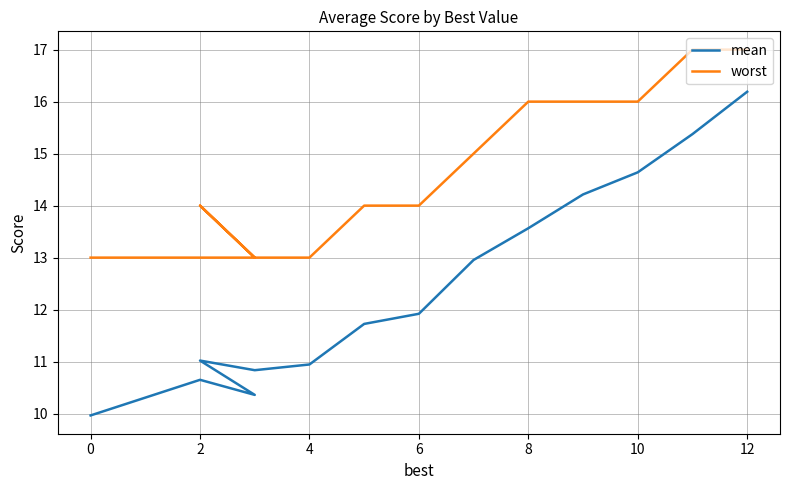

What is the difference between the maximum and second lowest values in the mean series?

5.8